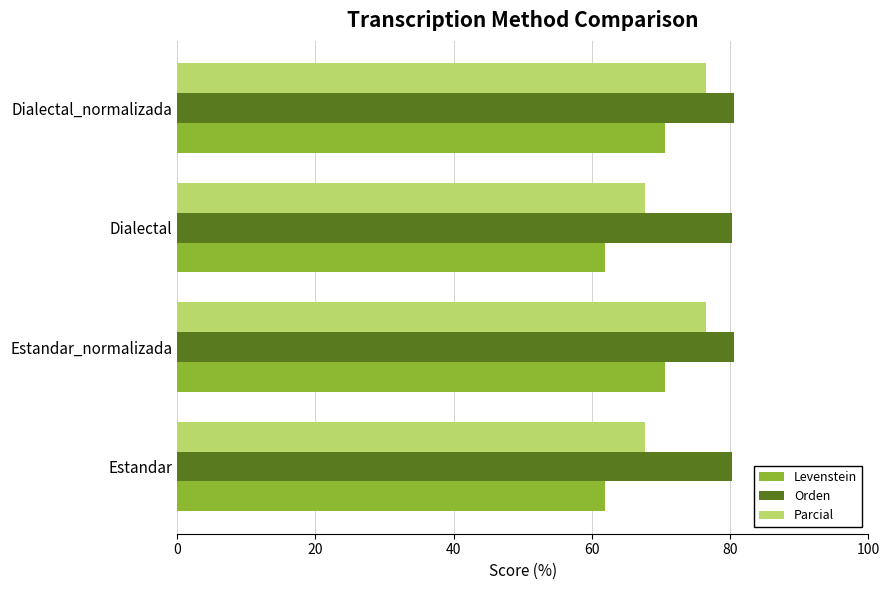

Rank the series at Dialectal_normalizada from lowest to highest value.

Levenstein, Parcial, Orden